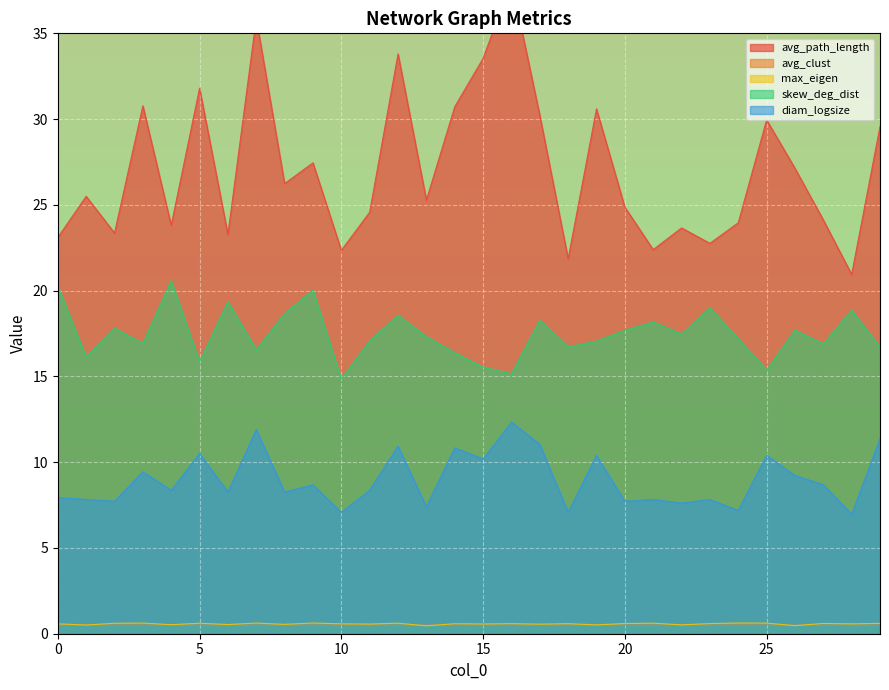

Reading left to right, transcribe all the data shown in this chart.

avg_path_length: 23.1	25.5	23.4	30.8	23.8	31.8	23.3	35.9	26.2	27.4	22.4	24.6	33.8	25.3	30.7	33.5	38.0	30.2	21.9	30.6	24.9	22.4	23.7	22.8	24.0	30.0	27.1	24.1	20.9	29.6
avg_clust: 0.5	0.5	0.5	0.5	0.5	0.5	0.5	0.5	0.5	0.5	0.5	0.5	0.5	0.5	0.5	0.5	0.5	0.5	0.5	0.5	0.5	0.5	0.5	0.5	0.5	0.5	0.5	0.5	0.5	0.5
max_eigen: 0.6	0.5	0.6	0.6	0.5	0.6	0.5	0.6	0.5	0.6	0.6	0.6	0.6	0.5	0.6	0.6	0.6	0.6	0.6	0.5	0.6	0.6	0.5	0.6	0.6	0.6	0.5	0.6	0.6	0.6
skew_deg_dist: 20.3	16.1	17.8	16.9	20.6	15.8	19.4	16.6	18.7	20.0	14.8	17.1	18.6	17.3	16.4	15.6	15.2	18.3	16.7	17.1	17.7	18.2	17.5	19.0	17.2	15.4	17.7	16.9	18.9	16.7
diam_logsize: 7.9	7.8	7.7	9.4	8.4	10.5	8.3	11.9	8.3	8.7	7.1	8.4	10.9	7.4	10.8	10.2	12.3	11.0	7.1	10.4	7.7	7.8	7.6	7.8	7.2	10.4	9.2	8.7	7.0	11.4